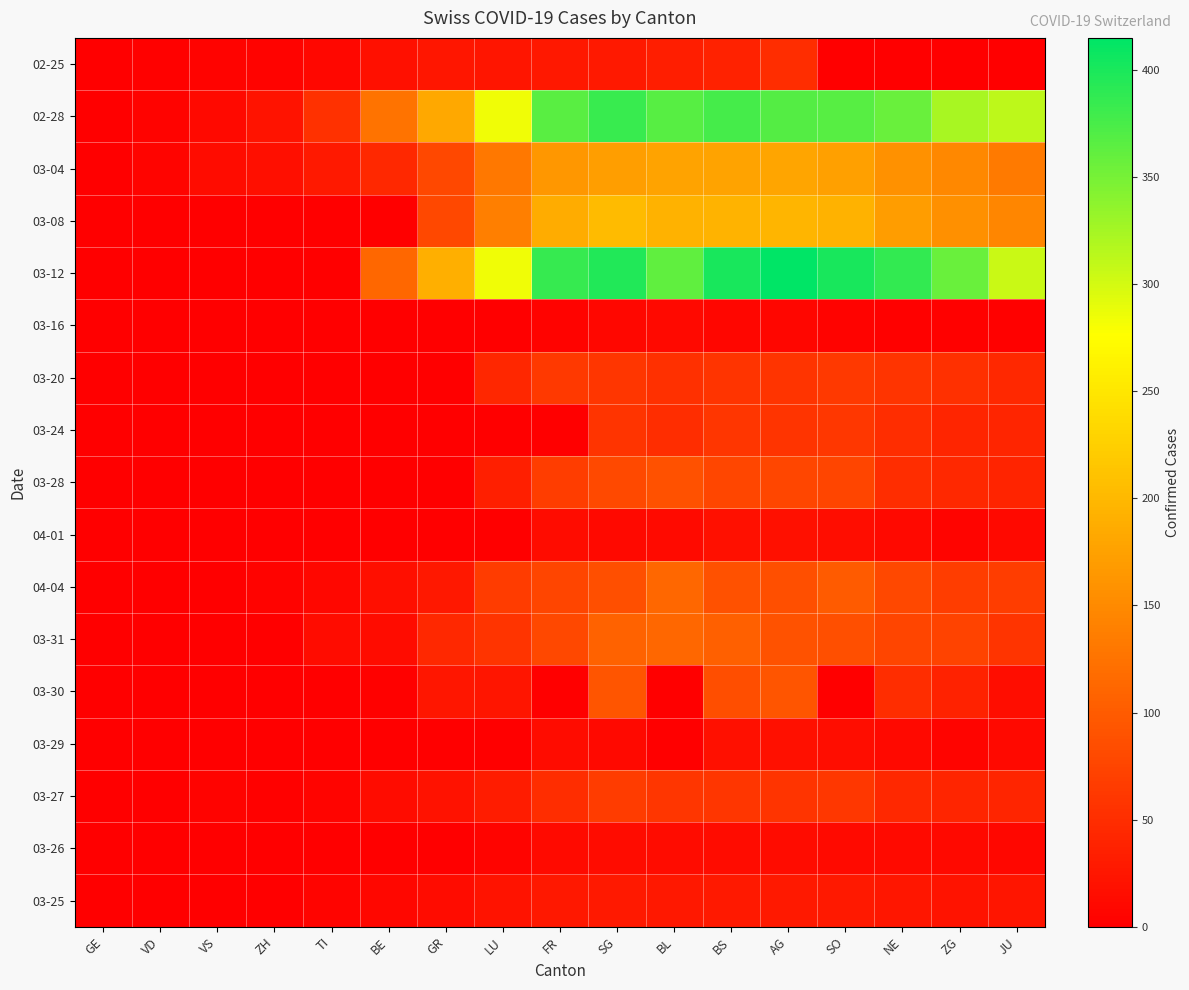

List the series in order of their peak value, lowest first.

03-16, 03-26, 04-01, 03-29, 03-25, 02-25, 03-24, 03-20, 03-27, 03-28, 03-30, 04-04, 03-31, 03-04, 03-08, 02-28, 03-12